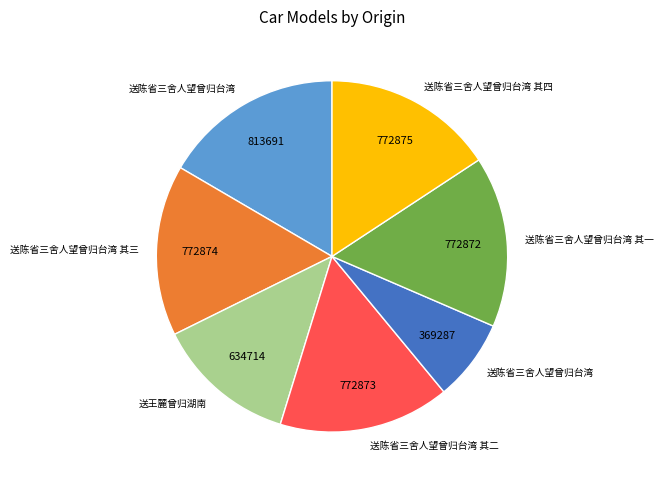

Is there any slice that represents more than half of the pie?

No